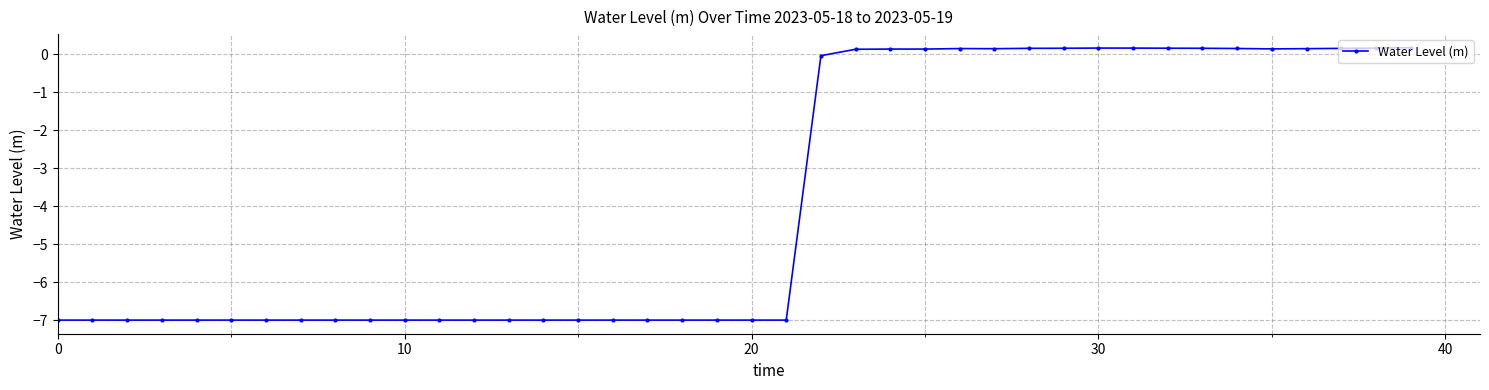

What is the average value?

-3.8